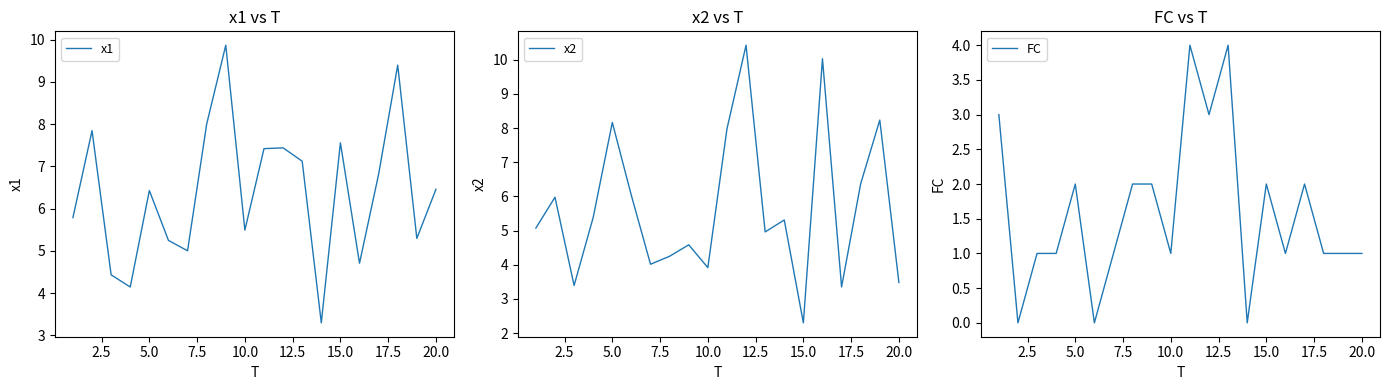

What is the sum of all x1 values?

127.8